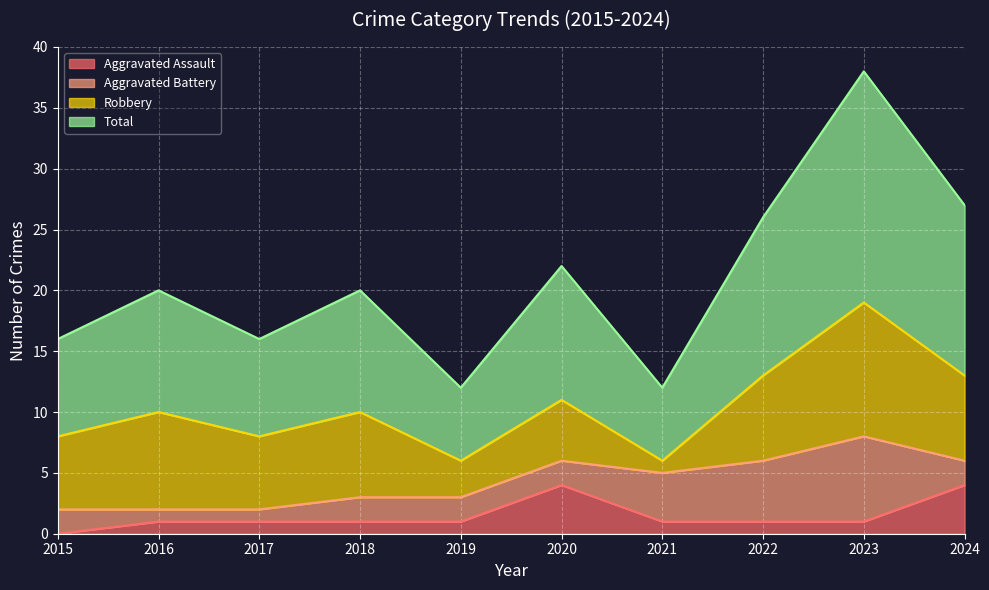

What is the greatest value displayed?

38